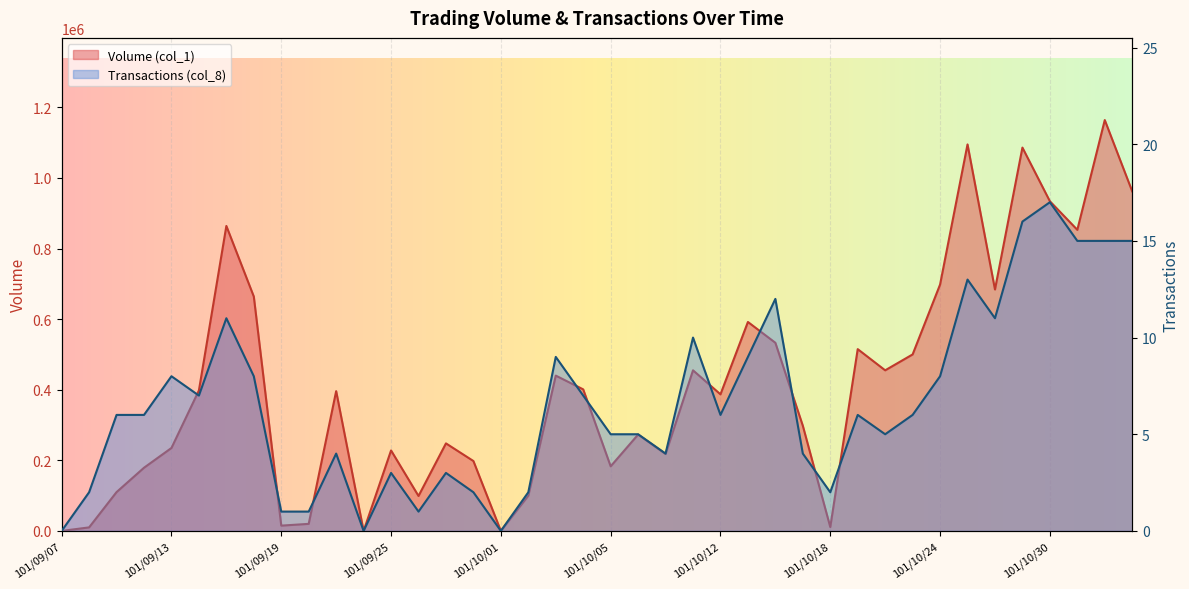

How many lines are shown in the chart?

2